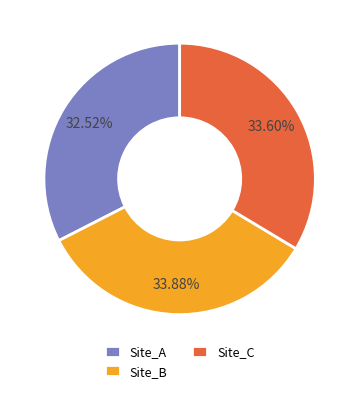

Which slice is the smallest?

Site_A